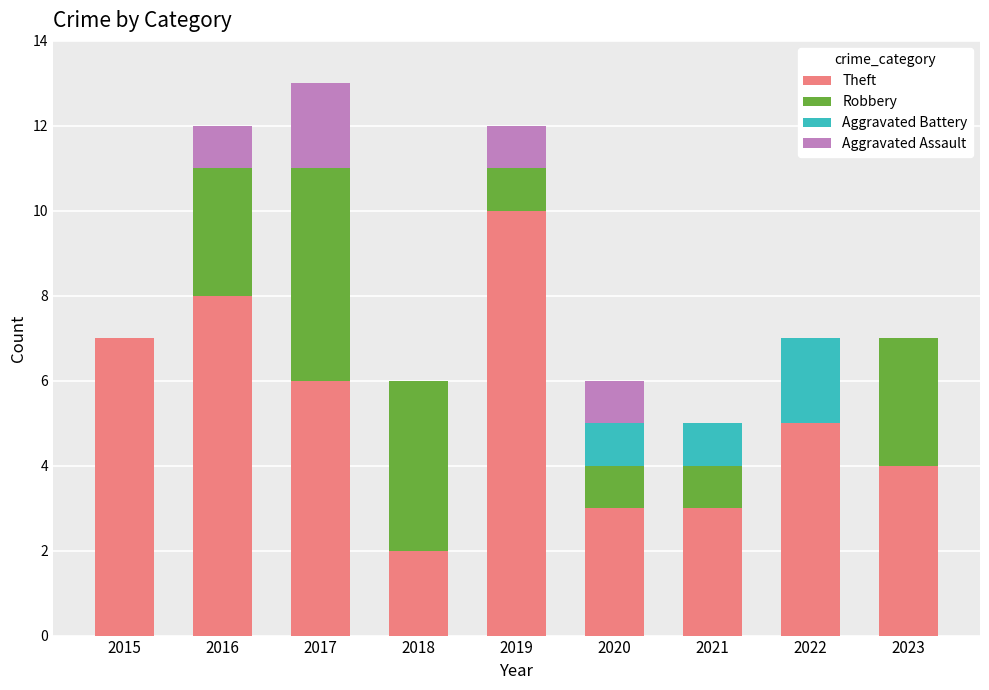

The value of Theft at 2021 is 3. True or false?

True